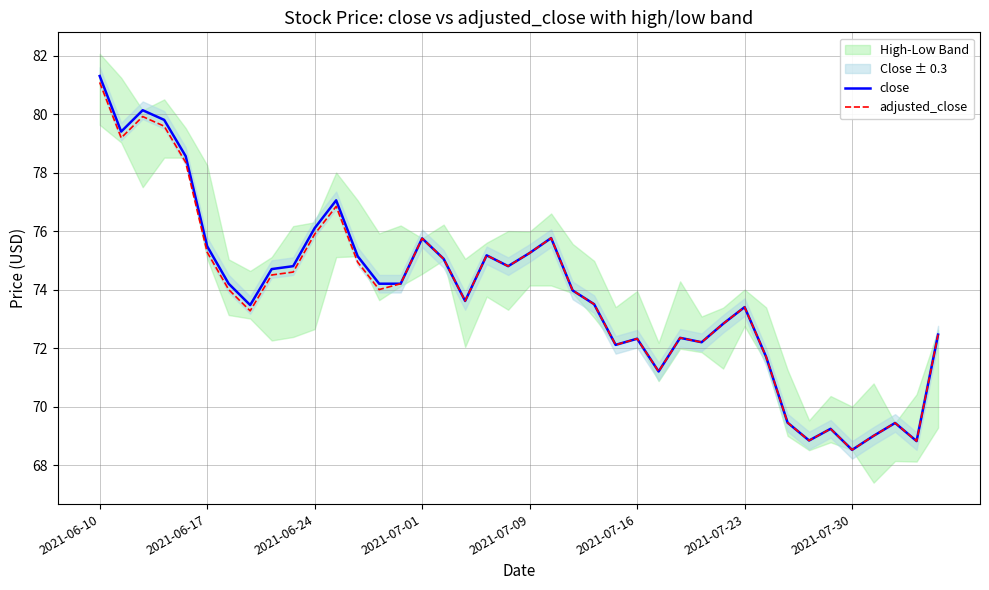

What is the smallest value displayed?

68.5